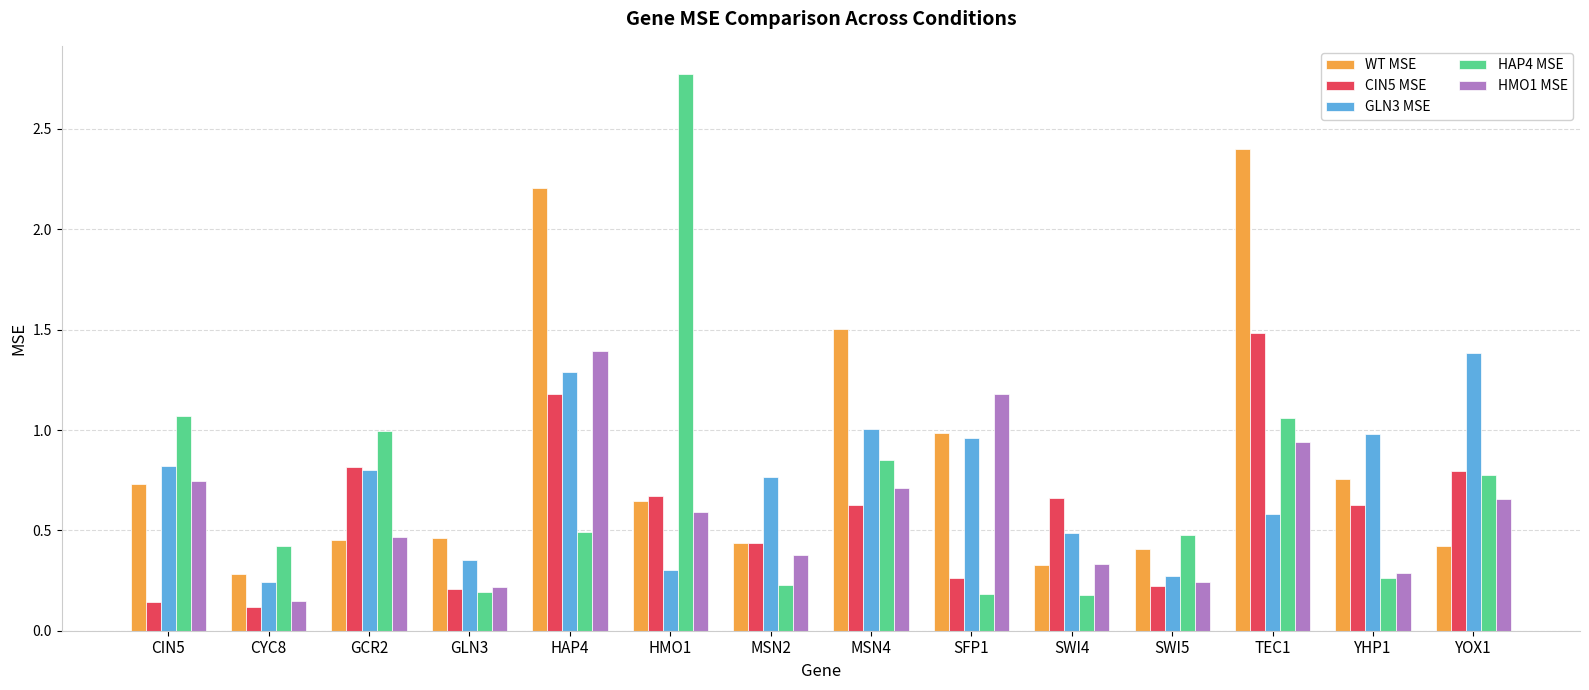

True or false: HAP4 MSE has a value of 0.2 at SWI4.

True